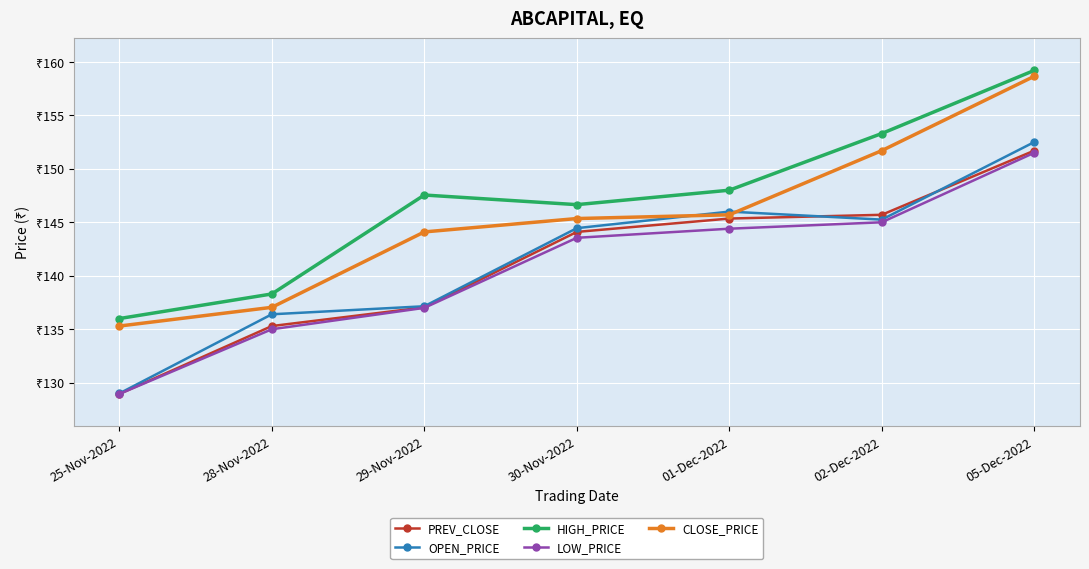

List the series in order of their peak value, lowest first.

LOW_PRICE, PREV_CLOSE, OPEN_PRICE, CLOSE_PRICE, HIGH_PRICE